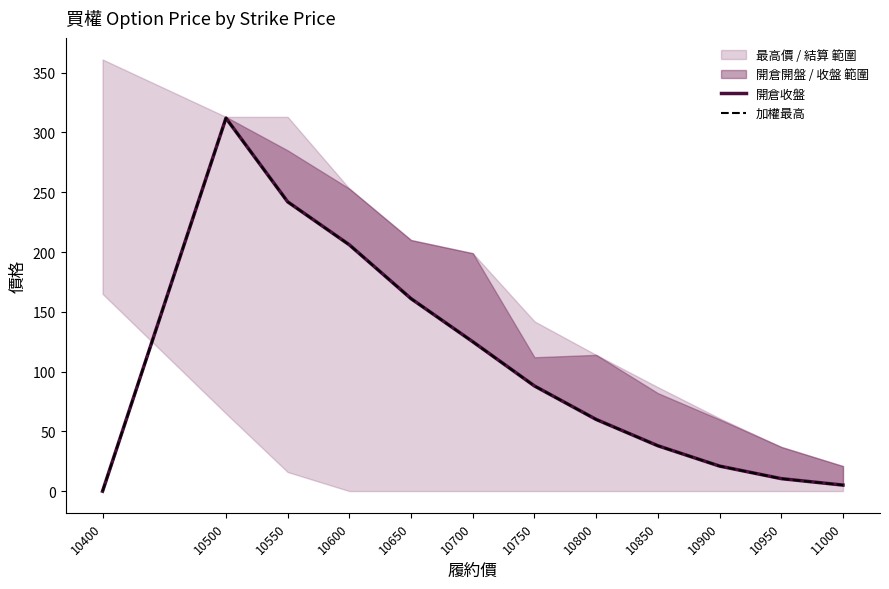

How many interior local peaks does the 加權最高 series have?

1